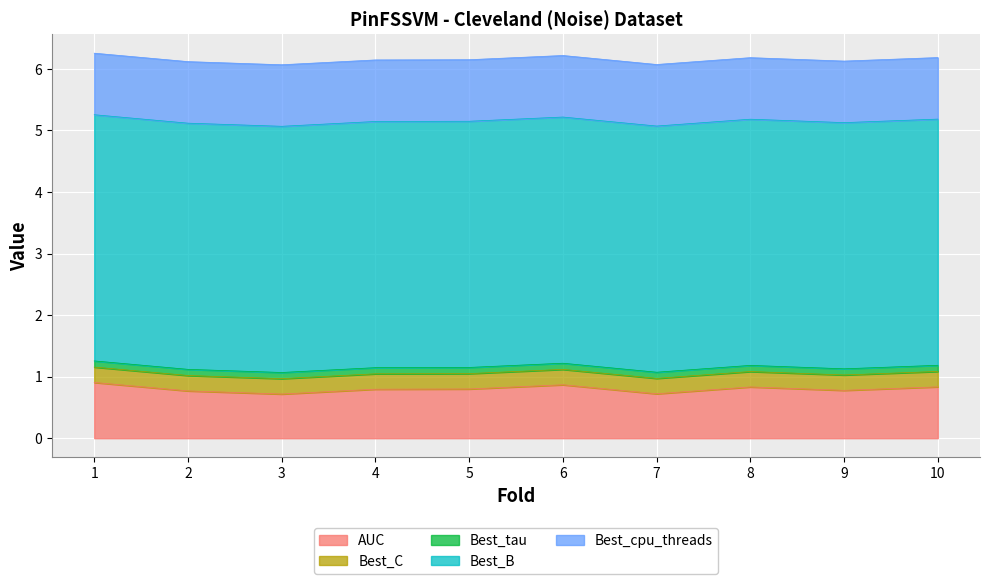

Is the value of Best_B at 1 greater than the value of AUC at 10?

Yes